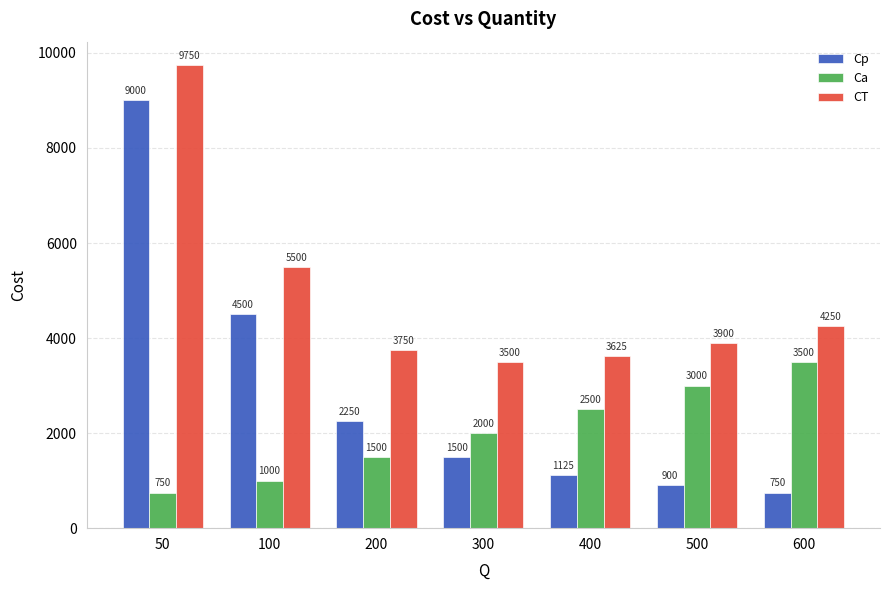

What is the total value across all series at 200?

7500